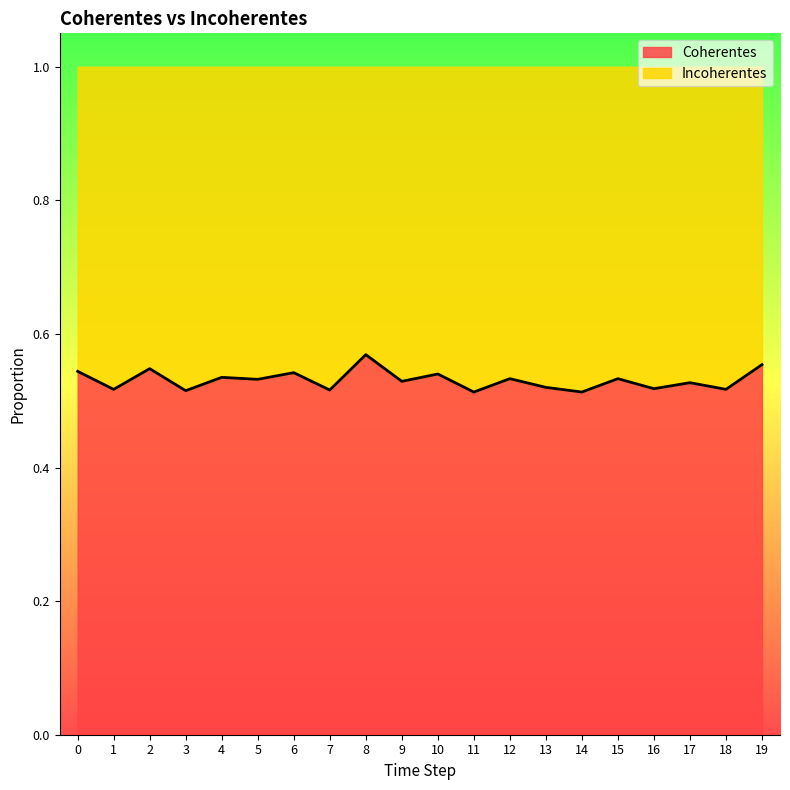

Rank the categories by value from lowest to highest.

11, 14, 3, 7, 1, 18, 16, 13, 17, 9, 5, 12, 15, 4, 10, 6, 0, 2, 19, 8